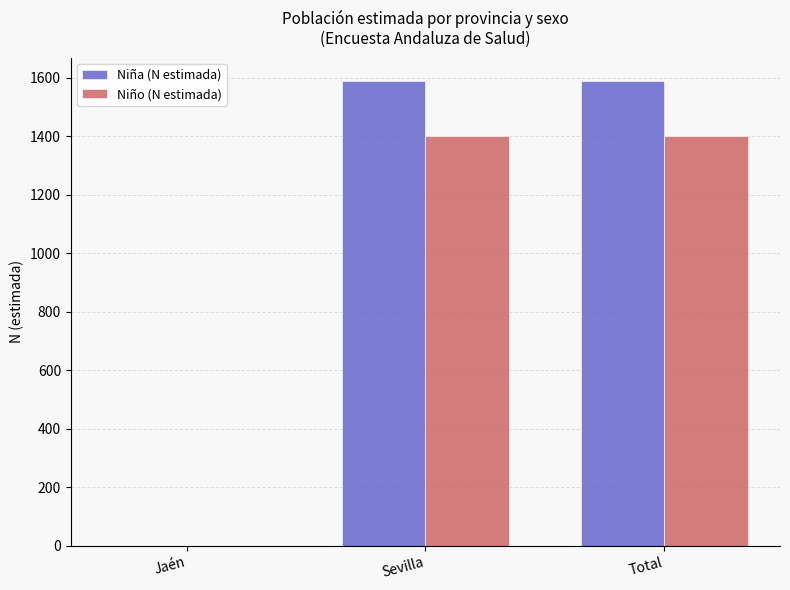

What is the highest value of the Niña (N estimada) series?

1590